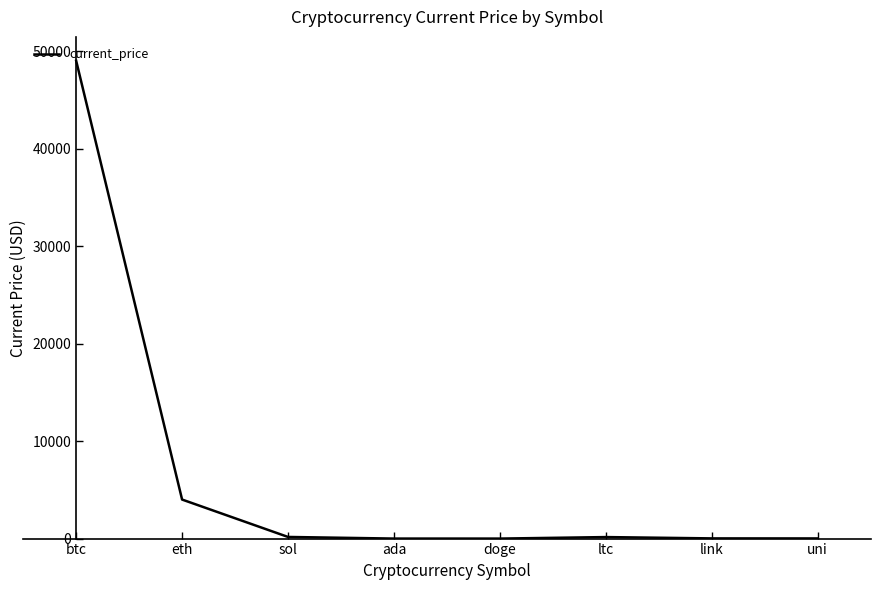

At which label is the value closest to 24499?

eth